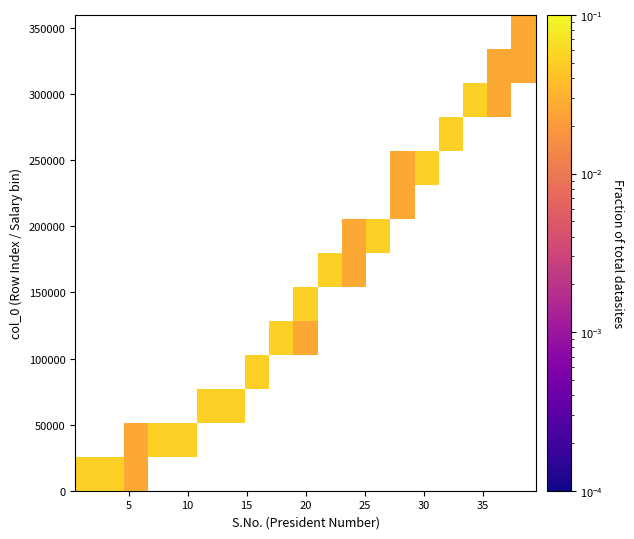

Between 35 and 20, which is larger?

35